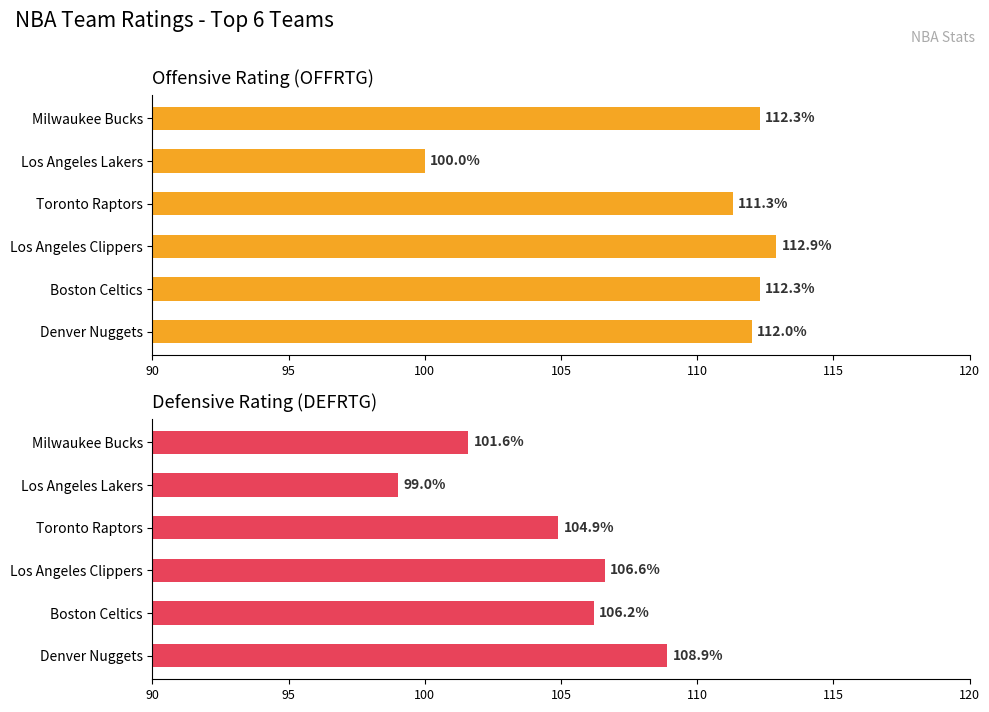

Reading right to left, transcribe all the data shown in this chart.

OFFRTG: 112.0	112.3	112.9	111.3	100.0	112.3
DEFRTG: 108.9	106.2	106.6	104.9	99.0	101.6